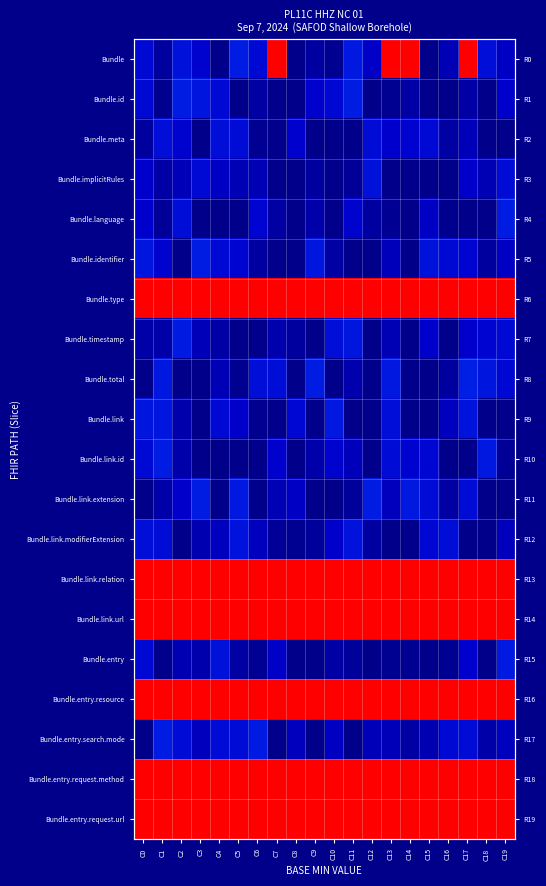

True or false: Bundle.meta has a value of 0.1 at C5.

True